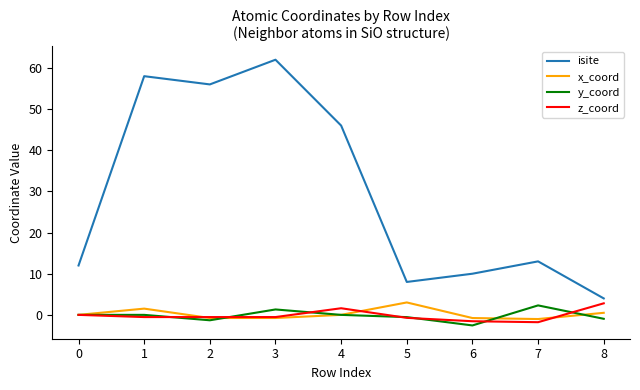

The value of isite at 8 is 4.0. True or false?

True